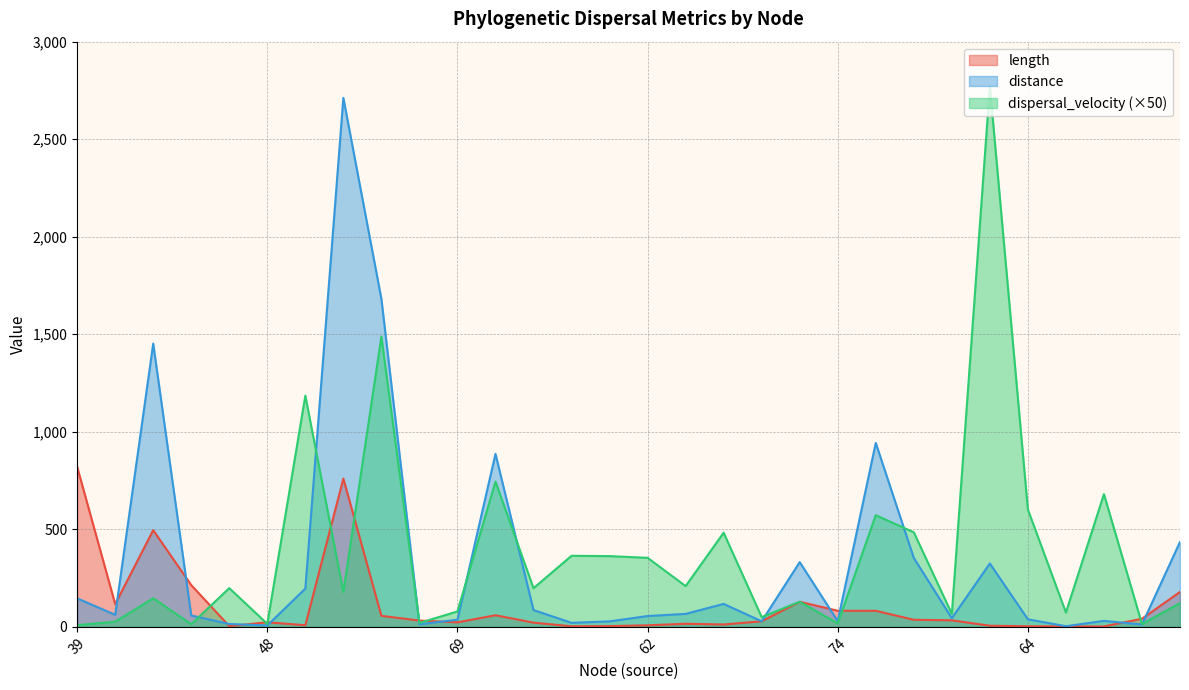

What is the maximum value shown in the chart?

2771.4